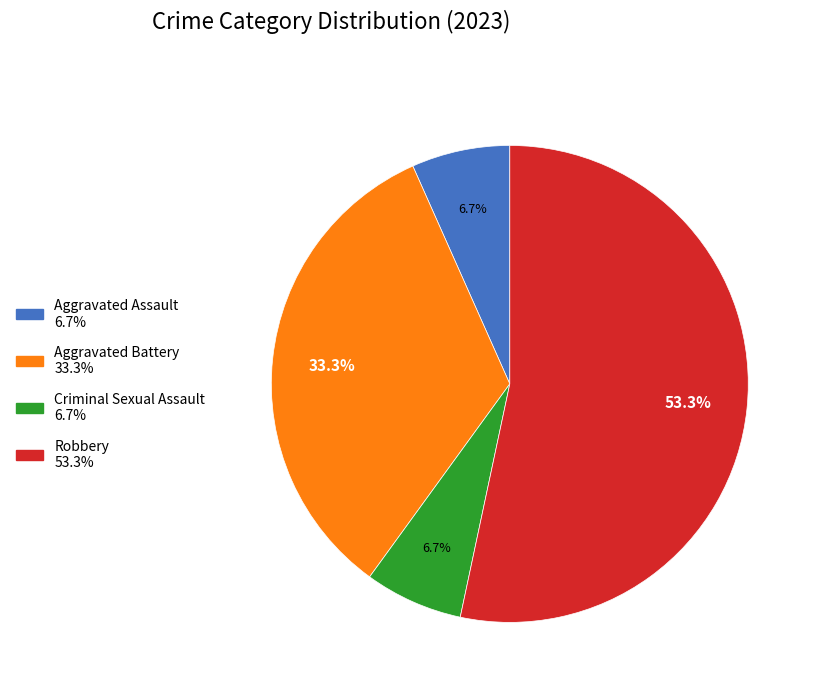

Is the sum of Criminal Sexual Assault and Robbery greater than half?

Yes